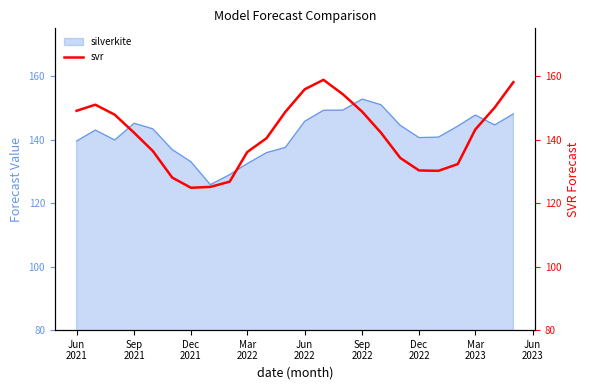

True or false: there are more than 0 points higher than both neighbors.

True